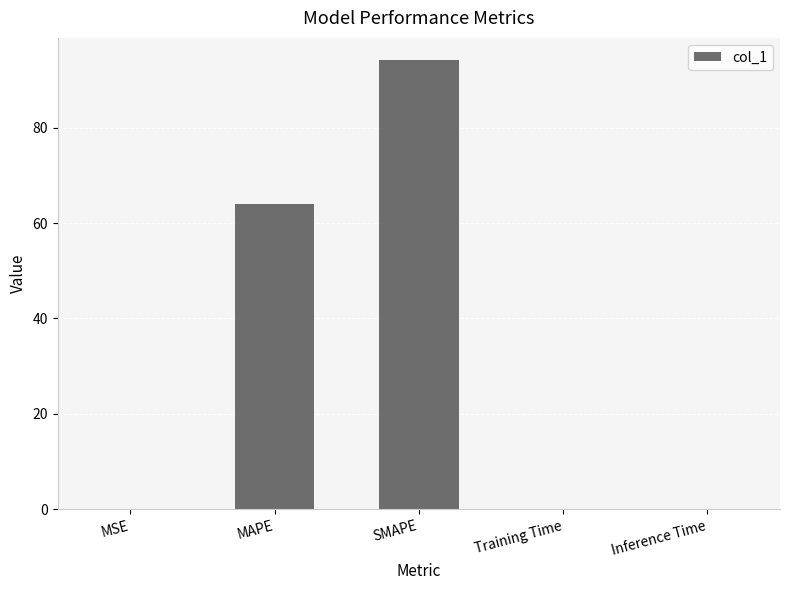

Are the bars grouped side by side (vs. stacked)?

No